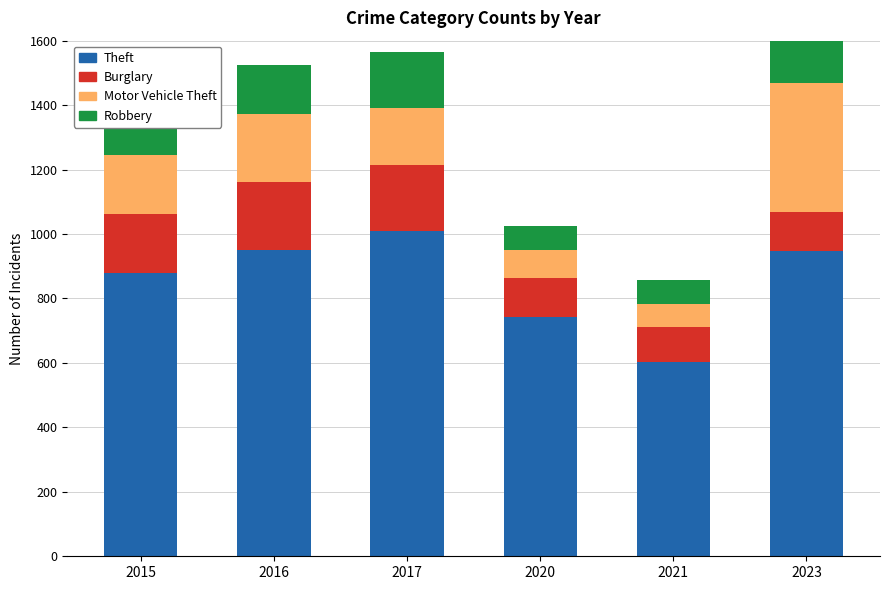

Are the bars horizontal?

No